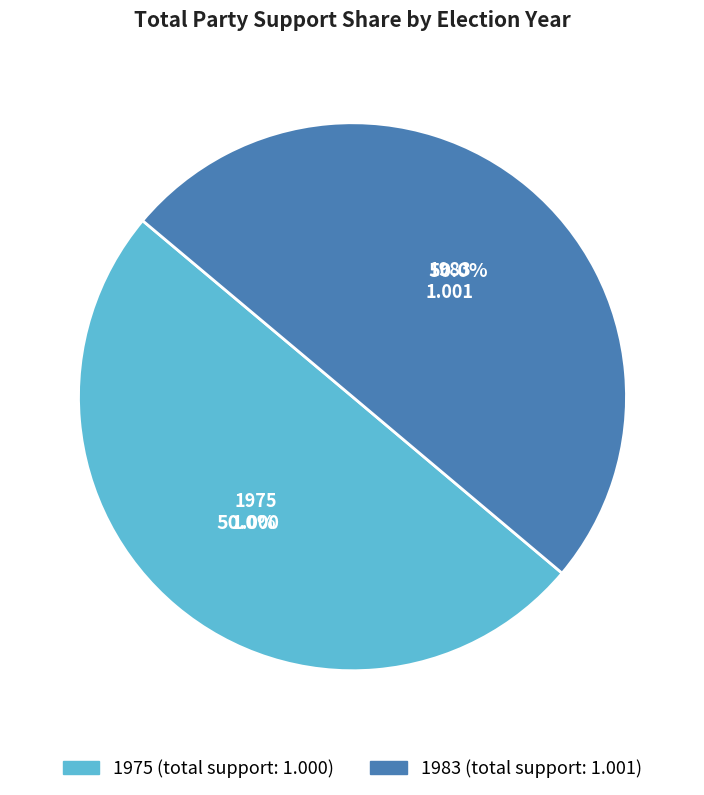

Count the number of slices in the pie.

2